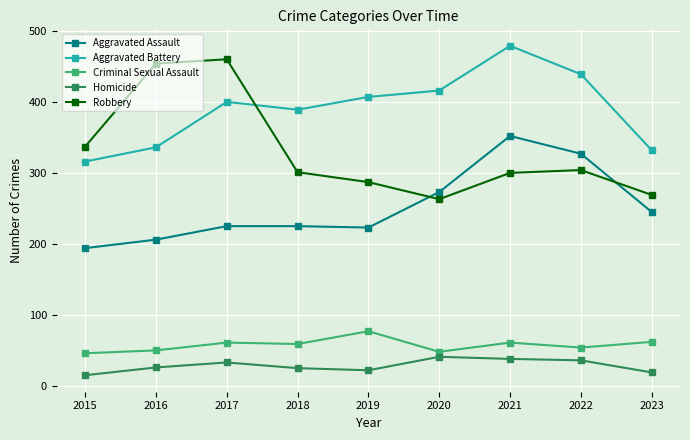

True or false: Aggravated Assault and Aggravated Battery intersect in this chart.

False